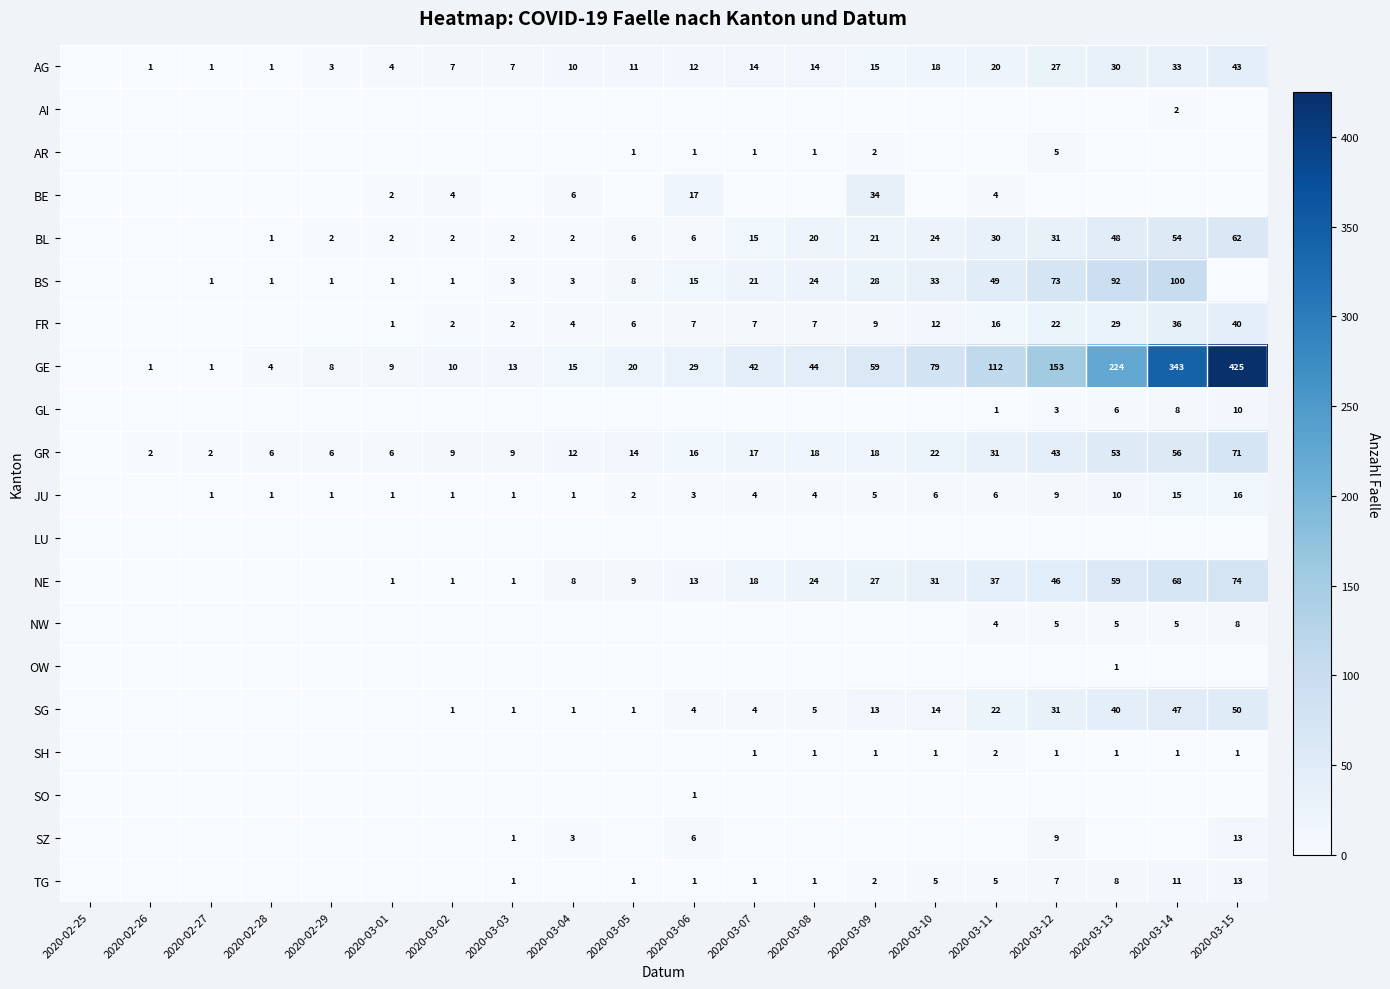

Is it true that NE equals 6 at 2020-03-09?

False